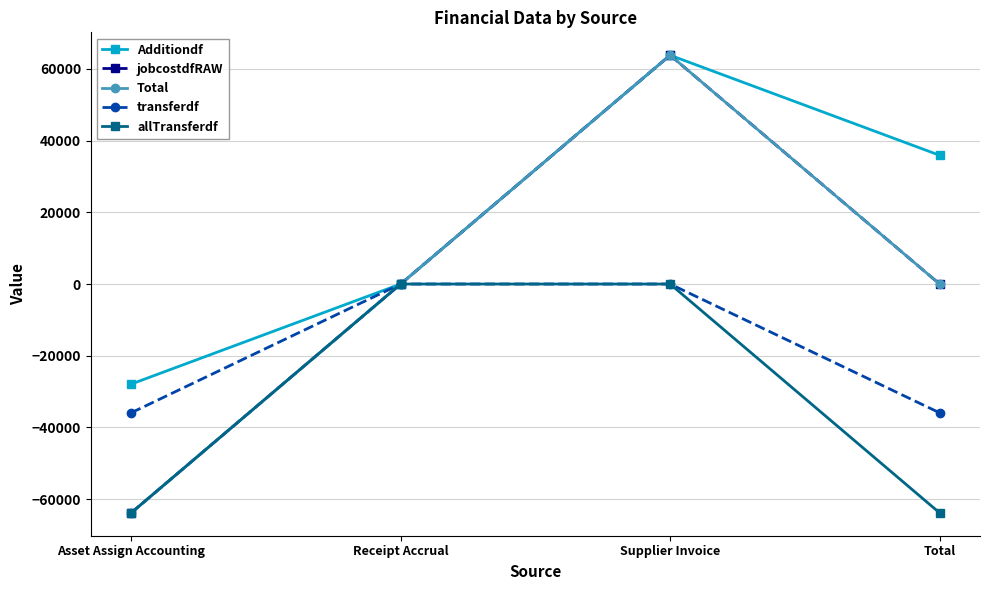

Is it true that Additiondf equals 37162.6 at Supplier Invoice?

False